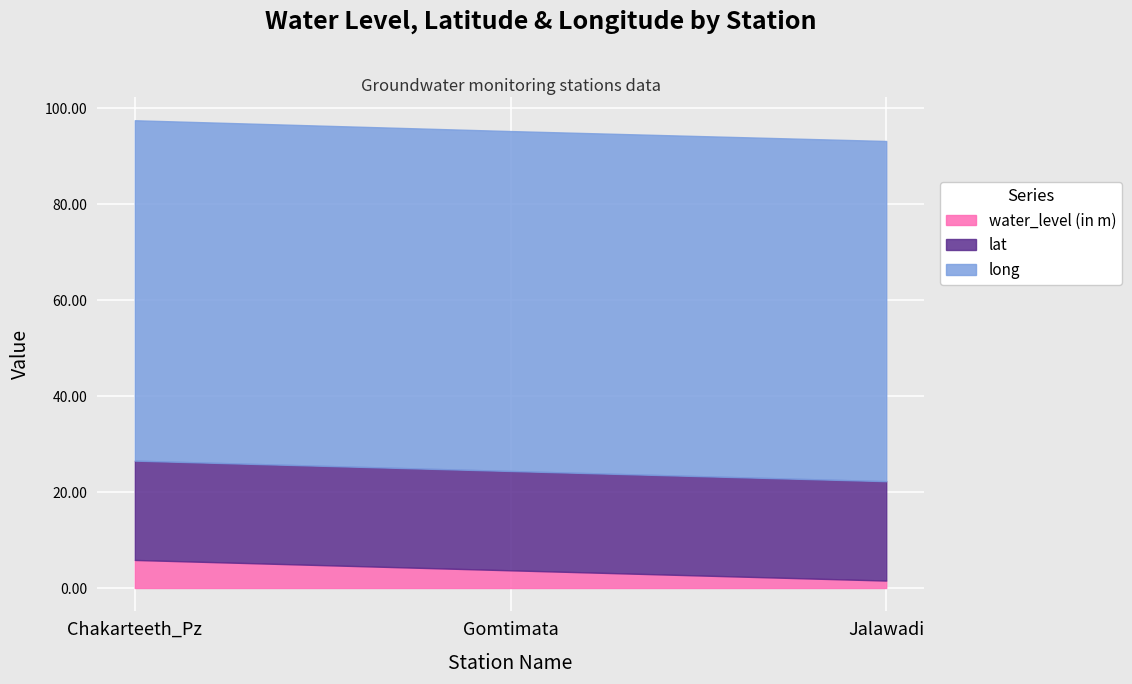

At which category is the sum across all series the highest?

Chakarteeth_Pz